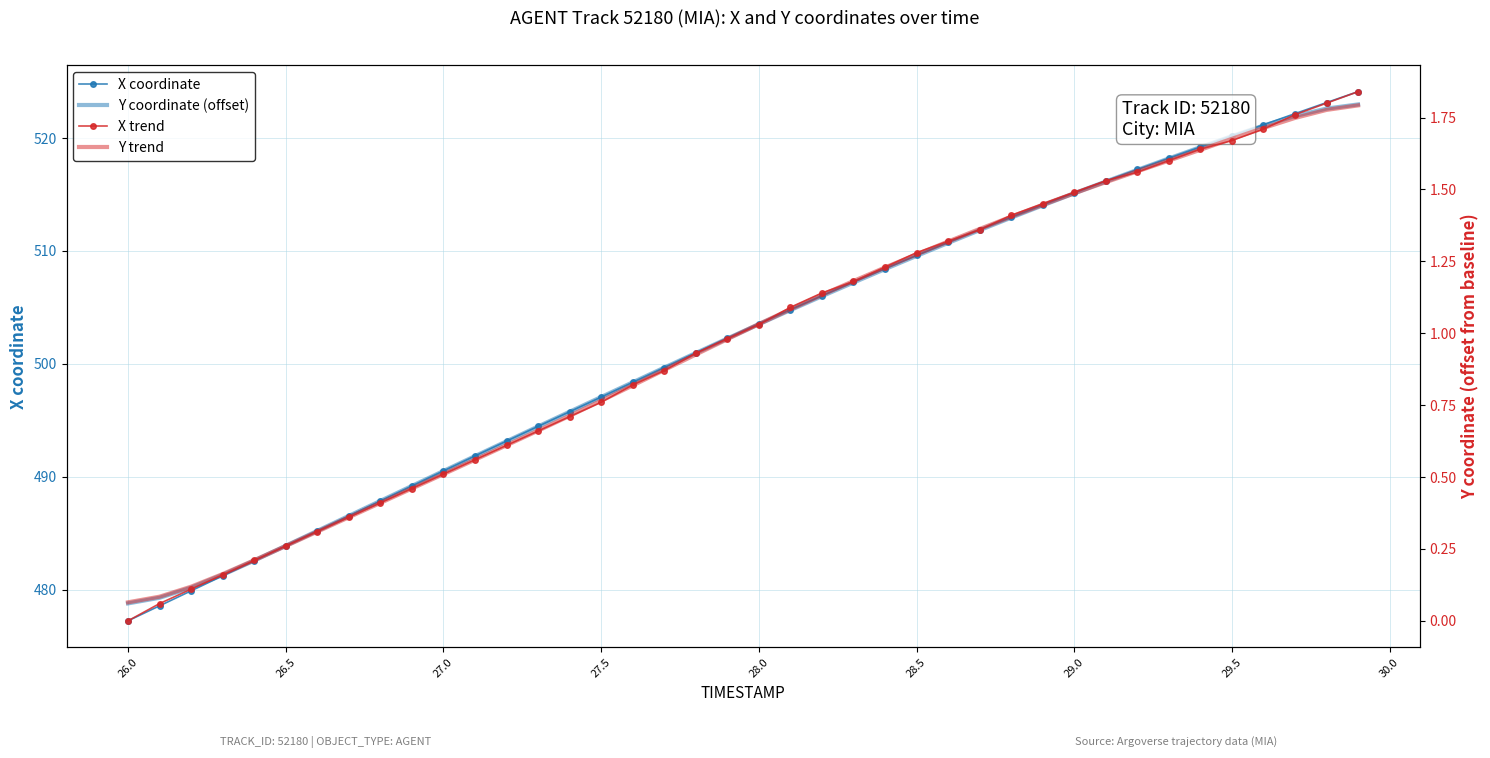

Is it true that X coordinate equals 231.3 at 29.0?

False